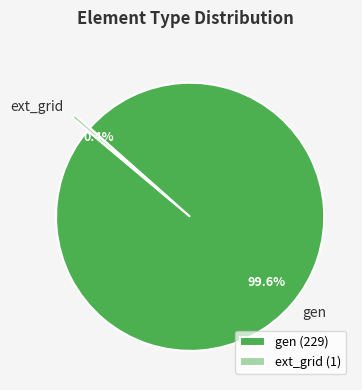

How many segments does this pie chart have?

2